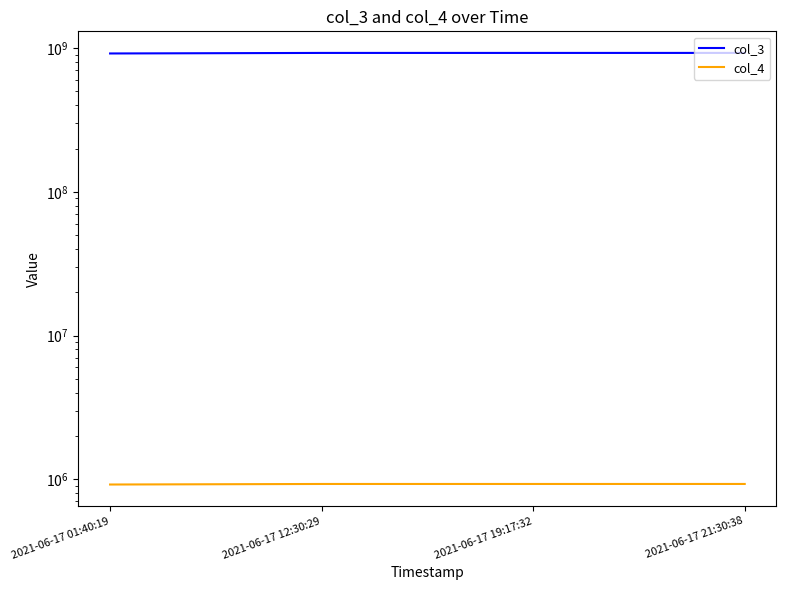

What is the difference between the second highest and minimum values in the col_3 series?

8064506